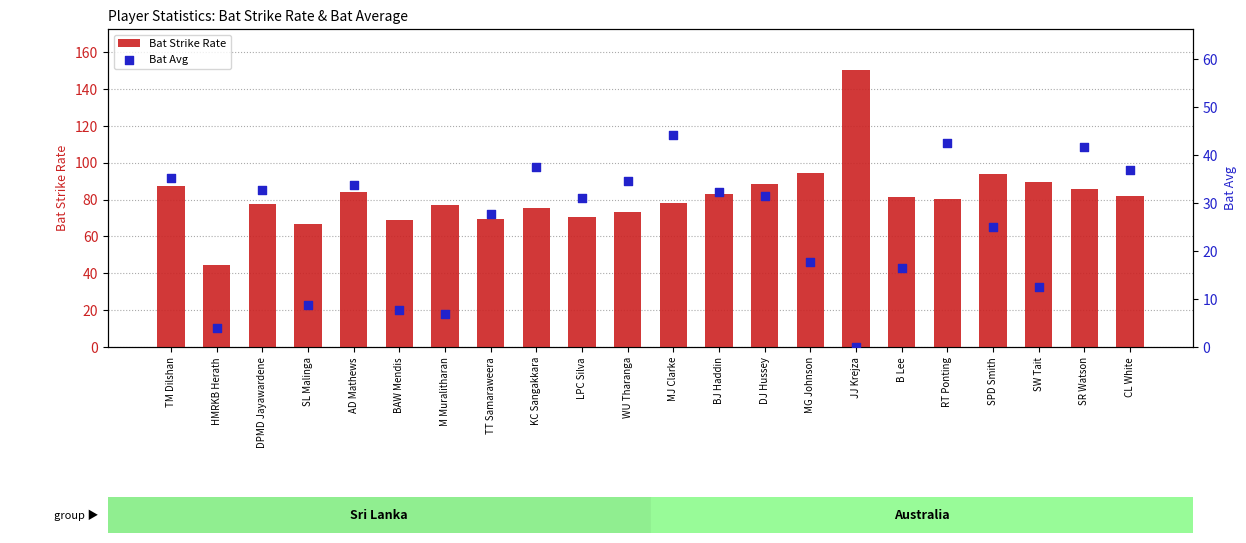

At which category is the sum across all series the highest?

JJ Krejza